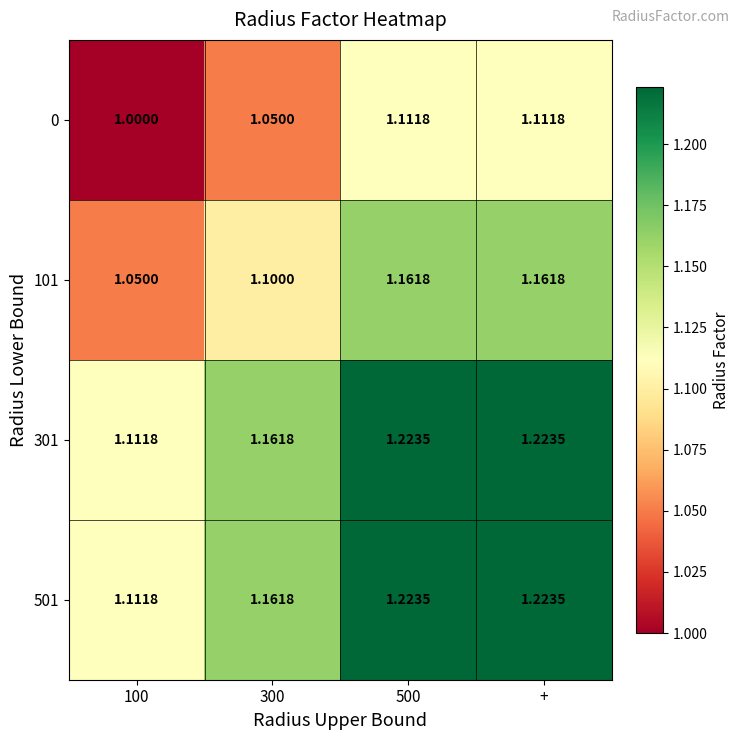

Is the value of 501 at 300 greater than the value of 0 at 500?

Yes